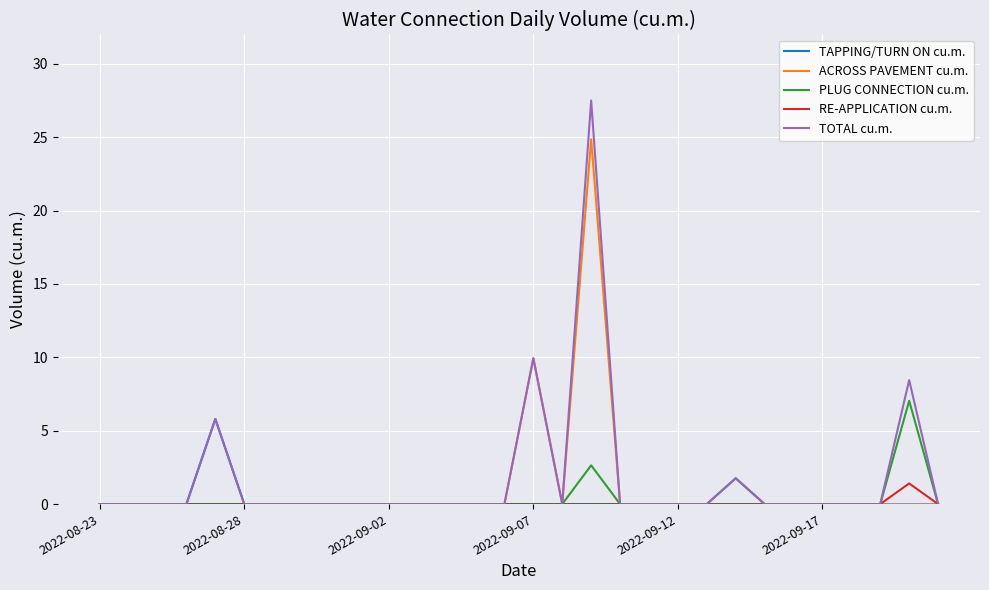

Does the chart display data point markers on the line(s)?

No